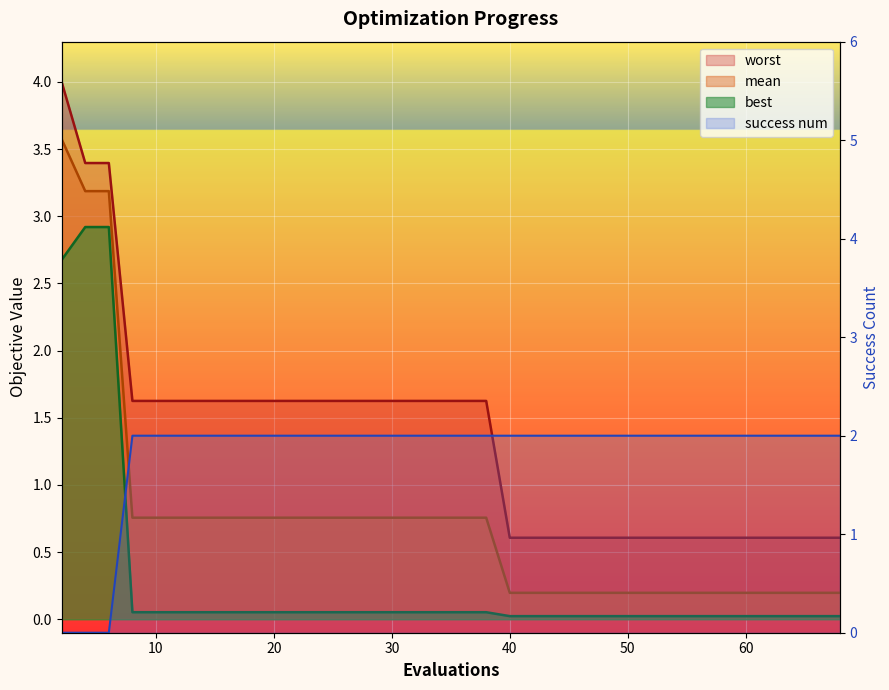

True or false: there are more than 1 points higher than both neighbors.

False